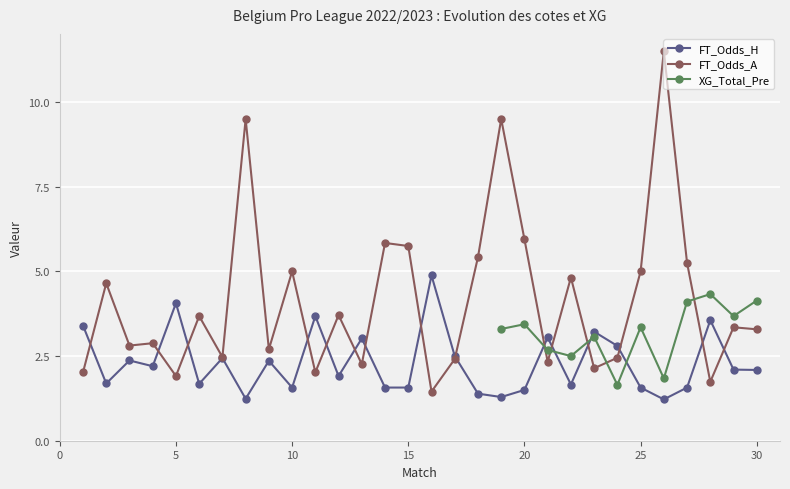

Read the FT_Odds_A value at 25.

5.0